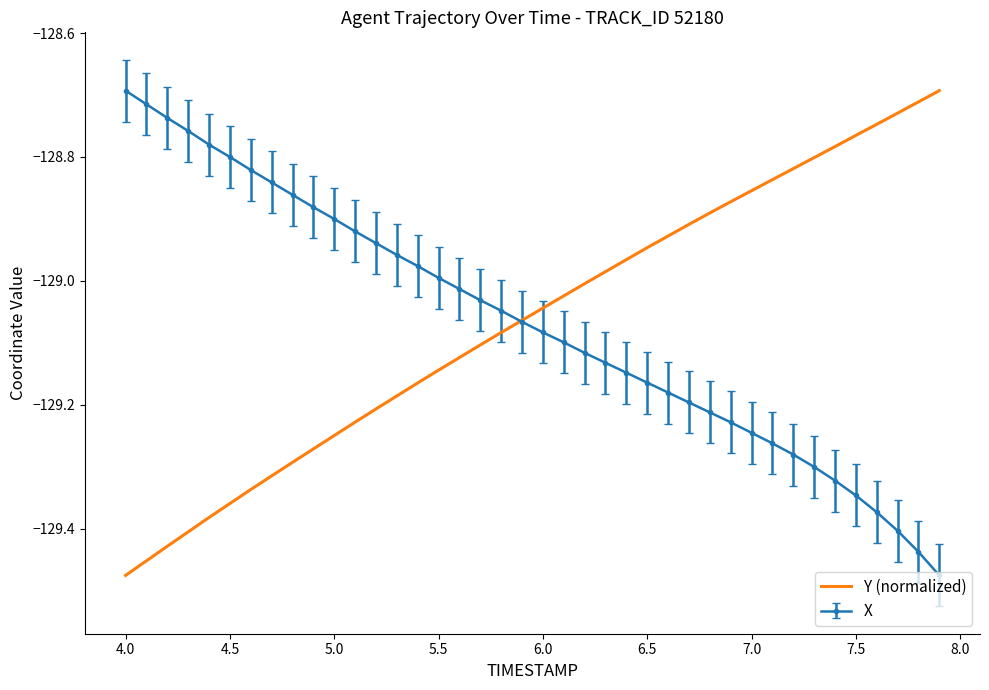

What are all the series names shown in the legend?

Y (normalized), X